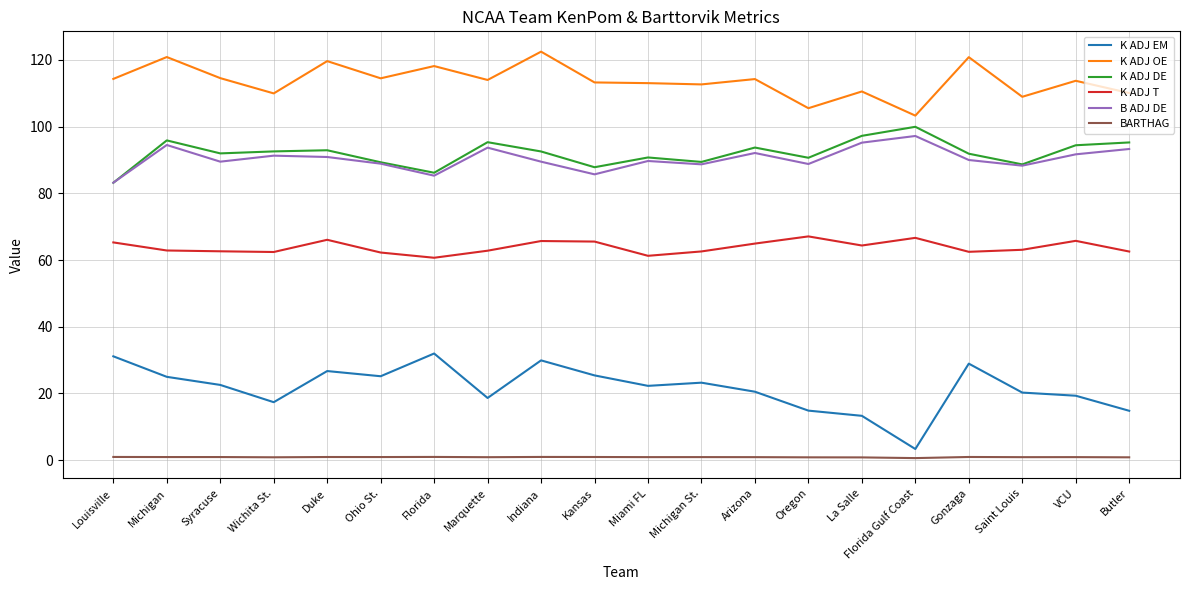

Which series has the largest total across all categories?

K ADJ OE